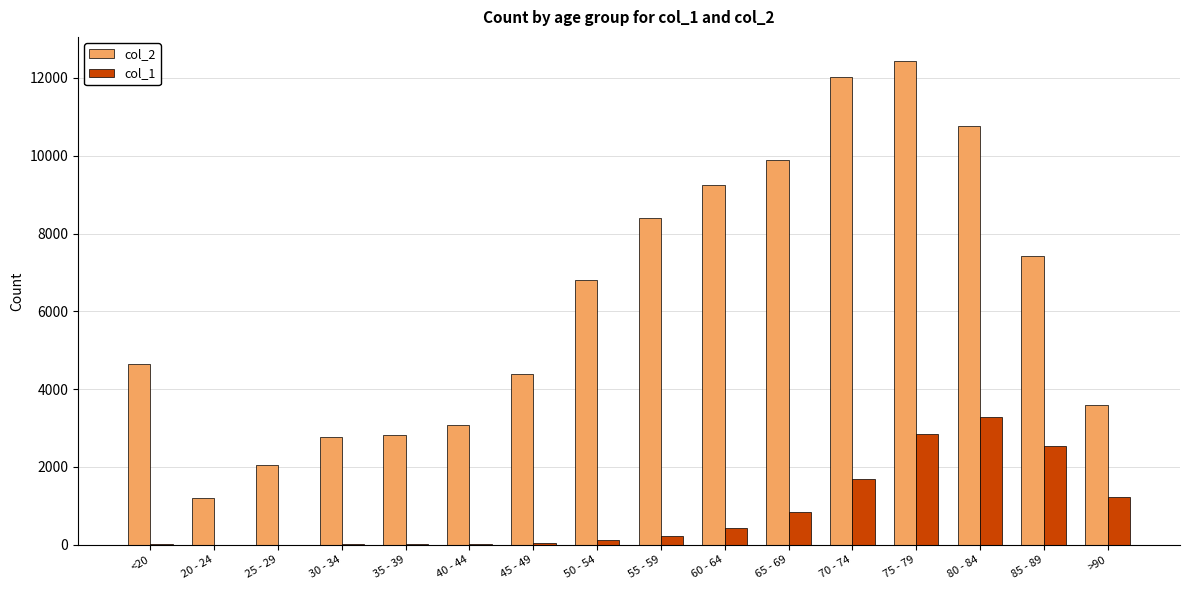

How many distinct data groups are displayed?

2